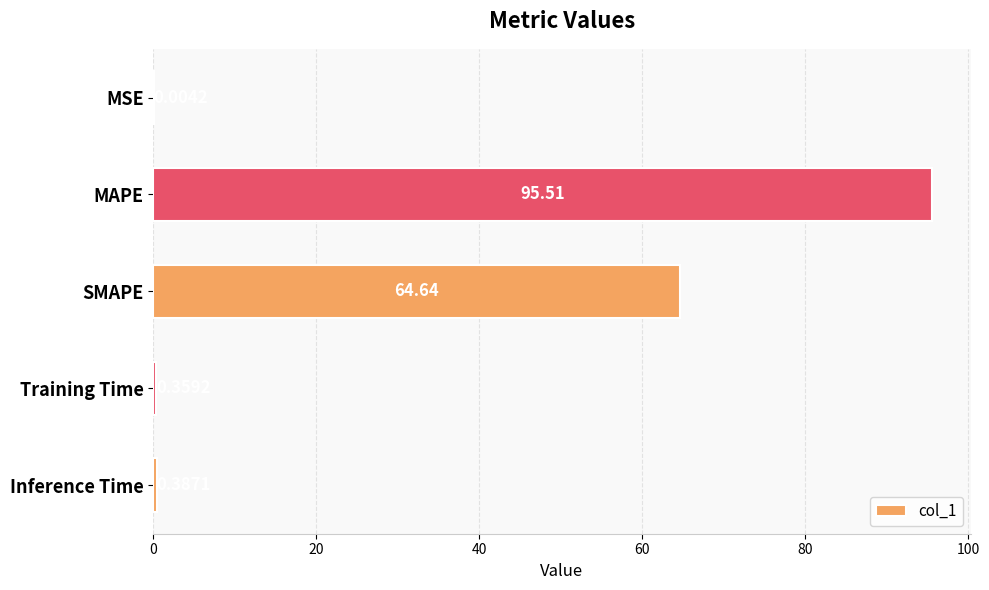

What is the sum of the values at MSE and SMAPE?

64.6